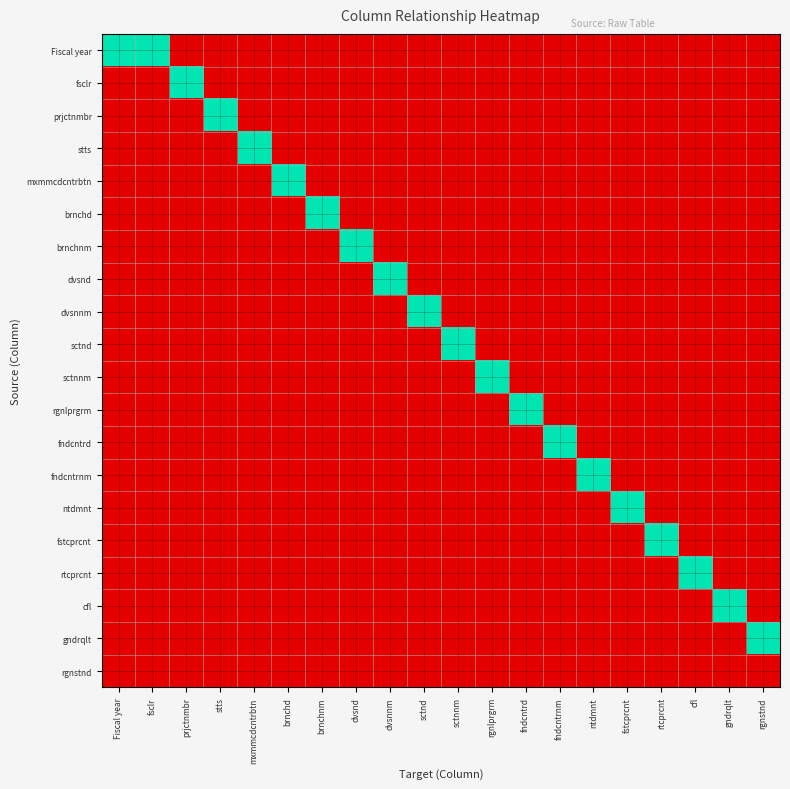

Reading left to right, list all the values displayed in this chart.

Fiscal year: Fiscal year=1	fsclr=1	prjctnmbr=0	stts=0	mxmmcdcntrbtn=0	brnchd=0	brnchnm=0	dvsnd=0	dvsnnm=0	sctnd=0	sctnnm=0	rgnlprgrm=0	fndcntrd=0	fndcntrnm=0	ntdmnt=0	fstcprcnt=0	rtcprcnt=0	cfl=0	gndrqlt=0	rgnstnd=0
fsclr: Fiscal year=0	fsclr=0	prjctnmbr=1	stts=0	mxmmcdcntrbtn=0	brnchd=0	brnchnm=0	dvsnd=0	dvsnnm=0	sctnd=0	sctnnm=0	rgnlprgrm=0	fndcntrd=0	fndcntrnm=0	ntdmnt=0	fstcprcnt=0	rtcprcnt=0	cfl=0	gndrqlt=0	rgnstnd=0
prjctnmbr: Fiscal year=0	fsclr=0	prjctnmbr=0	stts=1	mxmmcdcntrbtn=0	brnchd=0	brnchnm=0	dvsnd=0	dvsnnm=0	sctnd=0	sctnnm=0	rgnlprgrm=0	fndcntrd=0	fndcntrnm=0	ntdmnt=0	fstcprcnt=0	rtcprcnt=0	cfl=0	gndrqlt=0	rgnstnd=0
stts: Fiscal year=0	fsclr=0	prjctnmbr=0	stts=0	mxmmcdcntrbtn=1	brnchd=0	brnchnm=0	dvsnd=0	dvsnnm=0	sctnd=0	sctnnm=0	rgnlprgrm=0	fndcntrd=0	fndcntrnm=0	ntdmnt=0	fstcprcnt=0	rtcprcnt=0	cfl=0	gndrqlt=0	rgnstnd=0
mxmmcdcntrbtn: Fiscal year=0	fsclr=0	prjctnmbr=0	stts=0	mxmmcdcntrbtn=0	brnchd=1	brnchnm=0	dvsnd=0	dvsnnm=0	sctnd=0	sctnnm=0	rgnlprgrm=0	fndcntrd=0	fndcntrnm=0	ntdmnt=0	fstcprcnt=0	rtcprcnt=0	cfl=0	gndrqlt=0	rgnstnd=0
brnchd: Fiscal year=0	fsclr=0	prjctnmbr=0	stts=0	mxmmcdcntrbtn=0	brnchd=0	brnchnm=1	dvsnd=0	dvsnnm=0	sctnd=0	sctnnm=0	rgnlprgrm=0	fndcntrd=0	fndcntrnm=0	ntdmnt=0	fstcprcnt=0	rtcprcnt=0	cfl=0	gndrqlt=0	rgnstnd=0
brnchnm: Fiscal year=0	fsclr=0	prjctnmbr=0	stts=0	mxmmcdcntrbtn=0	brnchd=0	brnchnm=0	dvsnd=1	dvsnnm=0	sctnd=0	sctnnm=0	rgnlprgrm=0	fndcntrd=0	fndcntrnm=0	ntdmnt=0	fstcprcnt=0	rtcprcnt=0	cfl=0	gndrqlt=0	rgnstnd=0
dvsnd: Fiscal year=0	fsclr=0	prjctnmbr=0	stts=0	mxmmcdcntrbtn=0	brnchd=0	brnchnm=0	dvsnd=0	dvsnnm=1	sctnd=0	sctnnm=0	rgnlprgrm=0	fndcntrd=0	fndcntrnm=0	ntdmnt=0	fstcprcnt=0	rtcprcnt=0	cfl=0	gndrqlt=0	rgnstnd=0
dvsnnm: Fiscal year=0	fsclr=0	prjctnmbr=0	stts=0	mxmmcdcntrbtn=0	brnchd=0	brnchnm=0	dvsnd=0	dvsnnm=0	sctnd=1	sctnnm=0	rgnlprgrm=0	fndcntrd=0	fndcntrnm=0	ntdmnt=0	fstcprcnt=0	rtcprcnt=0	cfl=0	gndrqlt=0	rgnstnd=0
sctnd: Fiscal year=0	fsclr=0	prjctnmbr=0	stts=0	mxmmcdcntrbtn=0	brnchd=0	brnchnm=0	dvsnd=0	dvsnnm=0	sctnd=0	sctnnm=1	rgnlprgrm=0	fndcntrd=0	fndcntrnm=0	ntdmnt=0	fstcprcnt=0	rtcprcnt=0	cfl=0	gndrqlt=0	rgnstnd=0
sctnnm: Fiscal year=0	fsclr=0	prjctnmbr=0	stts=0	mxmmcdcntrbtn=0	brnchd=0	brnchnm=0	dvsnd=0	dvsnnm=0	sctnd=0	sctnnm=0	rgnlprgrm=1	fndcntrd=0	fndcntrnm=0	ntdmnt=0	fstcprcnt=0	rtcprcnt=0	cfl=0	gndrqlt=0	rgnstnd=0
rgnlprgrm: Fiscal year=0	fsclr=0	prjctnmbr=0	stts=0	mxmmcdcntrbtn=0	brnchd=0	brnchnm=0	dvsnd=0	dvsnnm=0	sctnd=0	sctnnm=0	rgnlprgrm=0	fndcntrd=1	fndcntrnm=0	ntdmnt=0	fstcprcnt=0	rtcprcnt=0	cfl=0	gndrqlt=0	rgnstnd=0
fndcntrd: Fiscal year=0	fsclr=0	prjctnmbr=0	stts=0	mxmmcdcntrbtn=0	brnchd=0	brnchnm=0	dvsnd=0	dvsnnm=0	sctnd=0	sctnnm=0	rgnlprgrm=0	fndcntrd=0	fndcntrnm=1	ntdmnt=0	fstcprcnt=0	rtcprcnt=0	cfl=0	gndrqlt=0	rgnstnd=0
fndcntrnm: Fiscal year=0	fsclr=0	prjctnmbr=0	stts=0	mxmmcdcntrbtn=0	brnchd=0	brnchnm=0	dvsnd=0	dvsnnm=0	sctnd=0	sctnnm=0	rgnlprgrm=0	fndcntrd=0	fndcntrnm=0	ntdmnt=1	fstcprcnt=0	rtcprcnt=0	cfl=0	gndrqlt=0	rgnstnd=0
ntdmnt: Fiscal year=0	fsclr=0	prjctnmbr=0	stts=0	mxmmcdcntrbtn=0	brnchd=0	brnchnm=0	dvsnd=0	dvsnnm=0	sctnd=0	sctnnm=0	rgnlprgrm=0	fndcntrd=0	fndcntrnm=0	ntdmnt=0	fstcprcnt=1	rtcprcnt=0	cfl=0	gndrqlt=0	rgnstnd=0
fstcprcnt: Fiscal year=0	fsclr=0	prjctnmbr=0	stts=0	mxmmcdcntrbtn=0	brnchd=0	brnchnm=0	dvsnd=0	dvsnnm=0	sctnd=0	sctnnm=0	rgnlprgrm=0	fndcntrd=0	fndcntrnm=0	ntdmnt=0	fstcprcnt=0	rtcprcnt=1	cfl=0	gndrqlt=0	rgnstnd=0
rtcprcnt: Fiscal year=0	fsclr=0	prjctnmbr=0	stts=0	mxmmcdcntrbtn=0	brnchd=0	brnchnm=0	dvsnd=0	dvsnnm=0	sctnd=0	sctnnm=0	rgnlprgrm=0	fndcntrd=0	fndcntrnm=0	ntdmnt=0	fstcprcnt=0	rtcprcnt=0	cfl=1	gndrqlt=0	rgnstnd=0
cfl: Fiscal year=0	fsclr=0	prjctnmbr=0	stts=0	mxmmcdcntrbtn=0	brnchd=0	brnchnm=0	dvsnd=0	dvsnnm=0	sctnd=0	sctnnm=0	rgnlprgrm=0	fndcntrd=0	fndcntrnm=0	ntdmnt=0	fstcprcnt=0	rtcprcnt=0	cfl=0	gndrqlt=1	rgnstnd=0
gndrqlt: Fiscal year=0	fsclr=0	prjctnmbr=0	stts=0	mxmmcdcntrbtn=0	brnchd=0	brnchnm=0	dvsnd=0	dvsnnm=0	sctnd=0	sctnnm=0	rgnlprgrm=0	fndcntrd=0	fndcntrnm=0	ntdmnt=0	fstcprcnt=0	rtcprcnt=0	cfl=0	gndrqlt=0	rgnstnd=1
rgnstnd: Fiscal year=0	fsclr=0	prjctnmbr=0	stts=0	mxmmcdcntrbtn=0	brnchd=0	brnchnm=0	dvsnd=0	dvsnnm=0	sctnd=0	sctnnm=0	rgnlprgrm=0	fndcntrd=0	fndcntrnm=0	ntdmnt=0	fstcprcnt=0	rtcprcnt=0	cfl=0	gndrqlt=0	rgnstnd=0